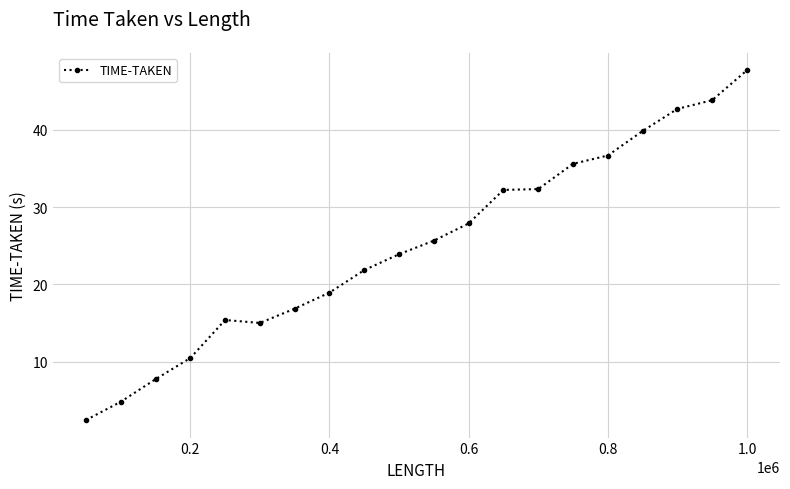

What is the value of the 17th point from the left?

39.8